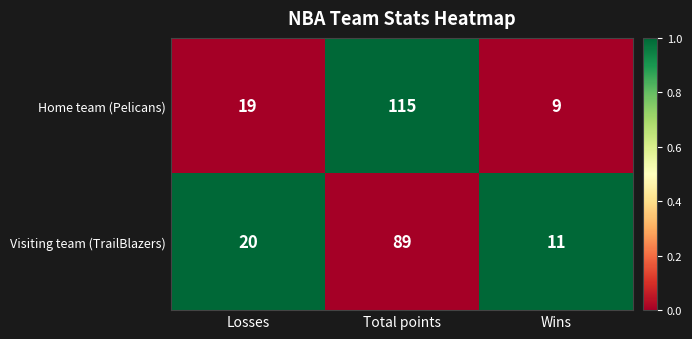

What is the difference between the maximum and minimum values in the Home team (Pelicans) series?

106